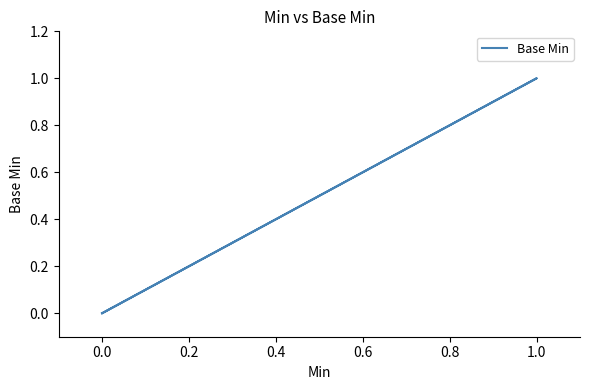

Does the chart display data point markers on the line(s)?

No